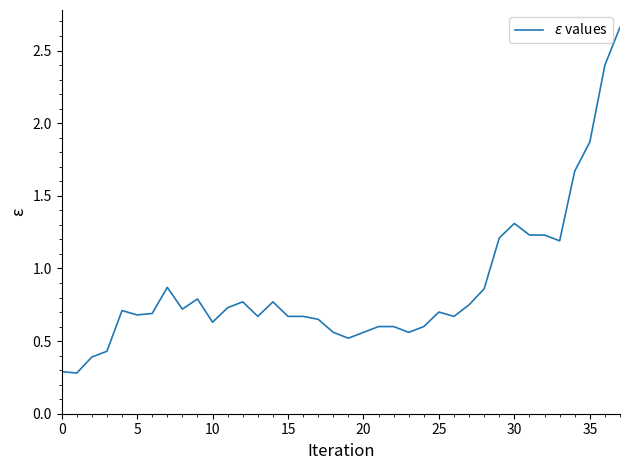

What is the difference between the maximum and minimum values?

2.4